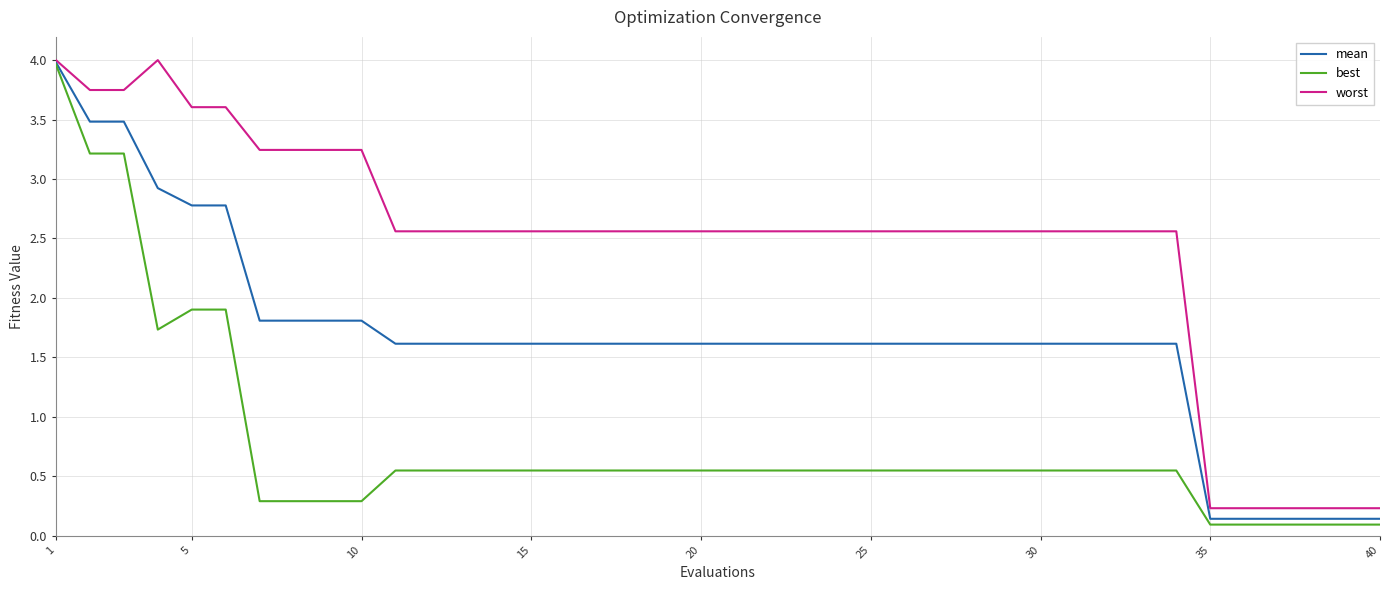

List the series in order of their overall mean, highest first.

worst, mean, best